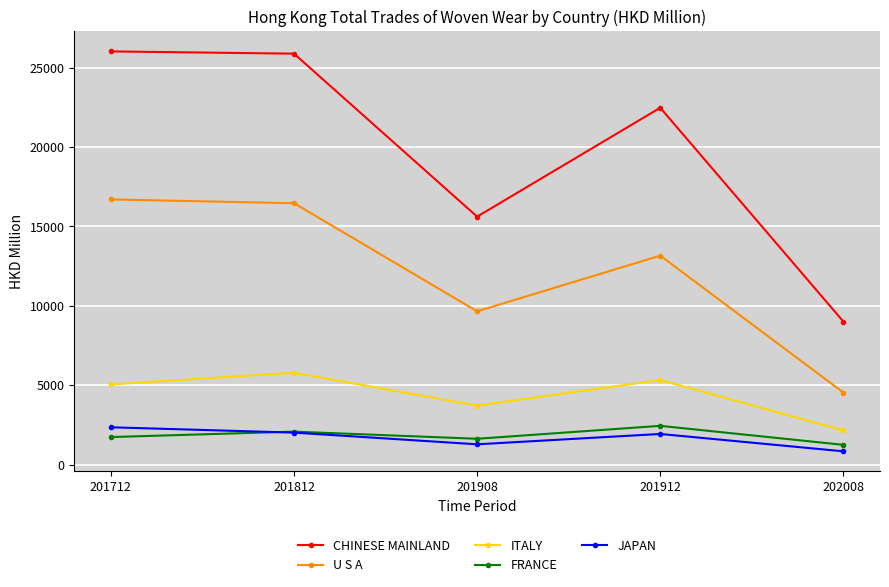

What is the value of the ITALY point at the 2nd from the left?

5783.3